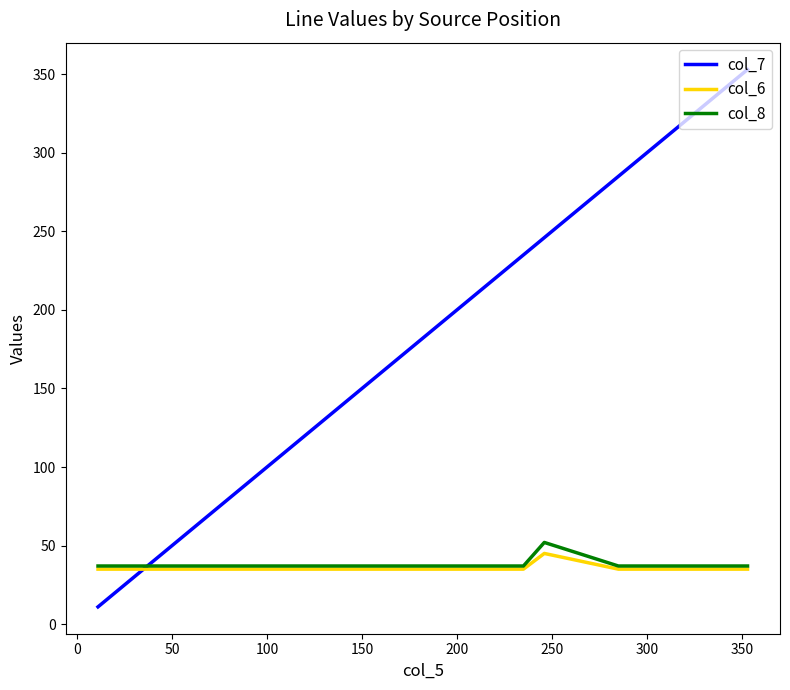

What is the minimum value for col_7?

11